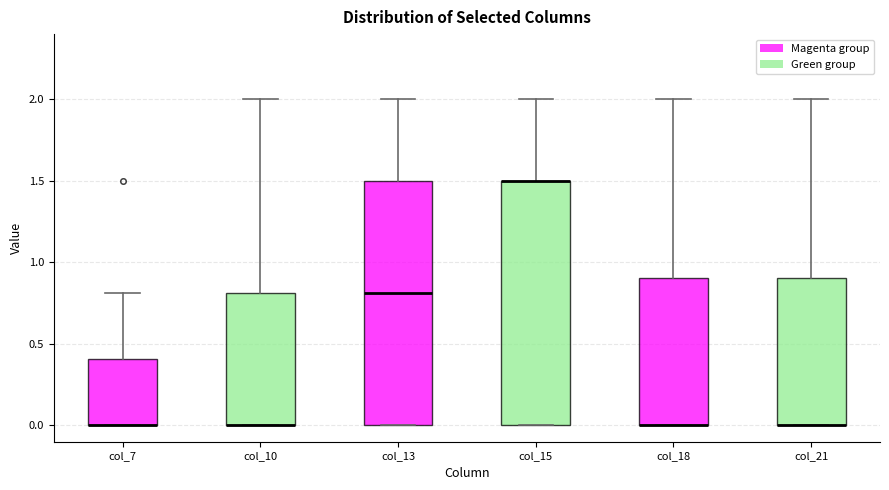

Reading left to right, read every box against the y-axis: the position of its median line, the range the box covers, and the ends of its whiskers. The values are not printed on the chart, so give them approximately, as read against the axis.

col_7: median 0.0 (drawn on the box's lower edge), box 0.0 to 0.4, whiskers 0.0 to 0.8
col_10: median 0.0 (drawn on the box's lower edge), box 0.0 to 0.8, whiskers 0.0 to 2.0
col_13: median 0.8, box 0.0 to 1.5, whiskers 0.0 to 2.0
col_15: median 1.5 (drawn on the box's upper edge), box 0.0 to 1.5, whiskers 0.0 to 2.0
col_18: median 0.0 (drawn on the box's lower edge), box 0.0 to 0.9, whiskers 0.0 to 2.0
col_21: median 0.0 (drawn on the box's lower edge), box 0.0 to 0.9, whiskers 0.0 to 2.0